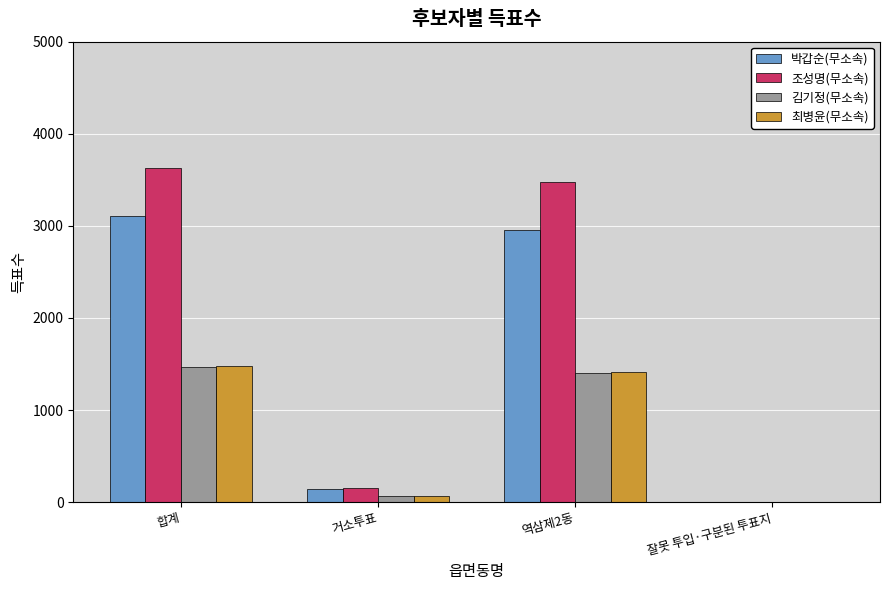

Read the 박갑순(무소속) value at 합계, to the nearest 50.

3100